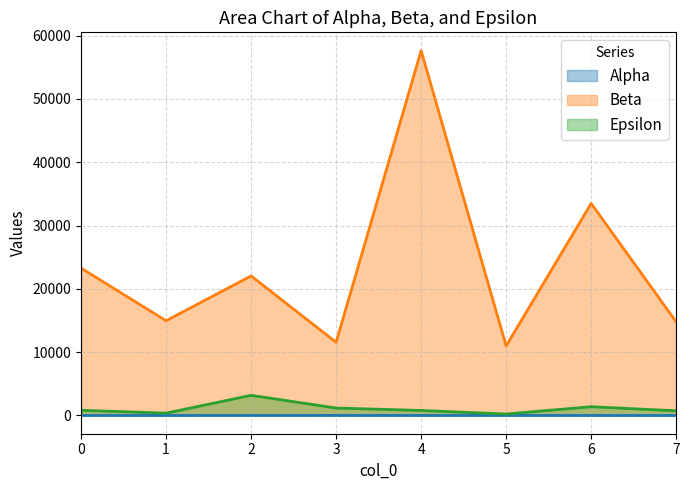

What is the value of the Beta point at the 2nd from the left?

14966.0